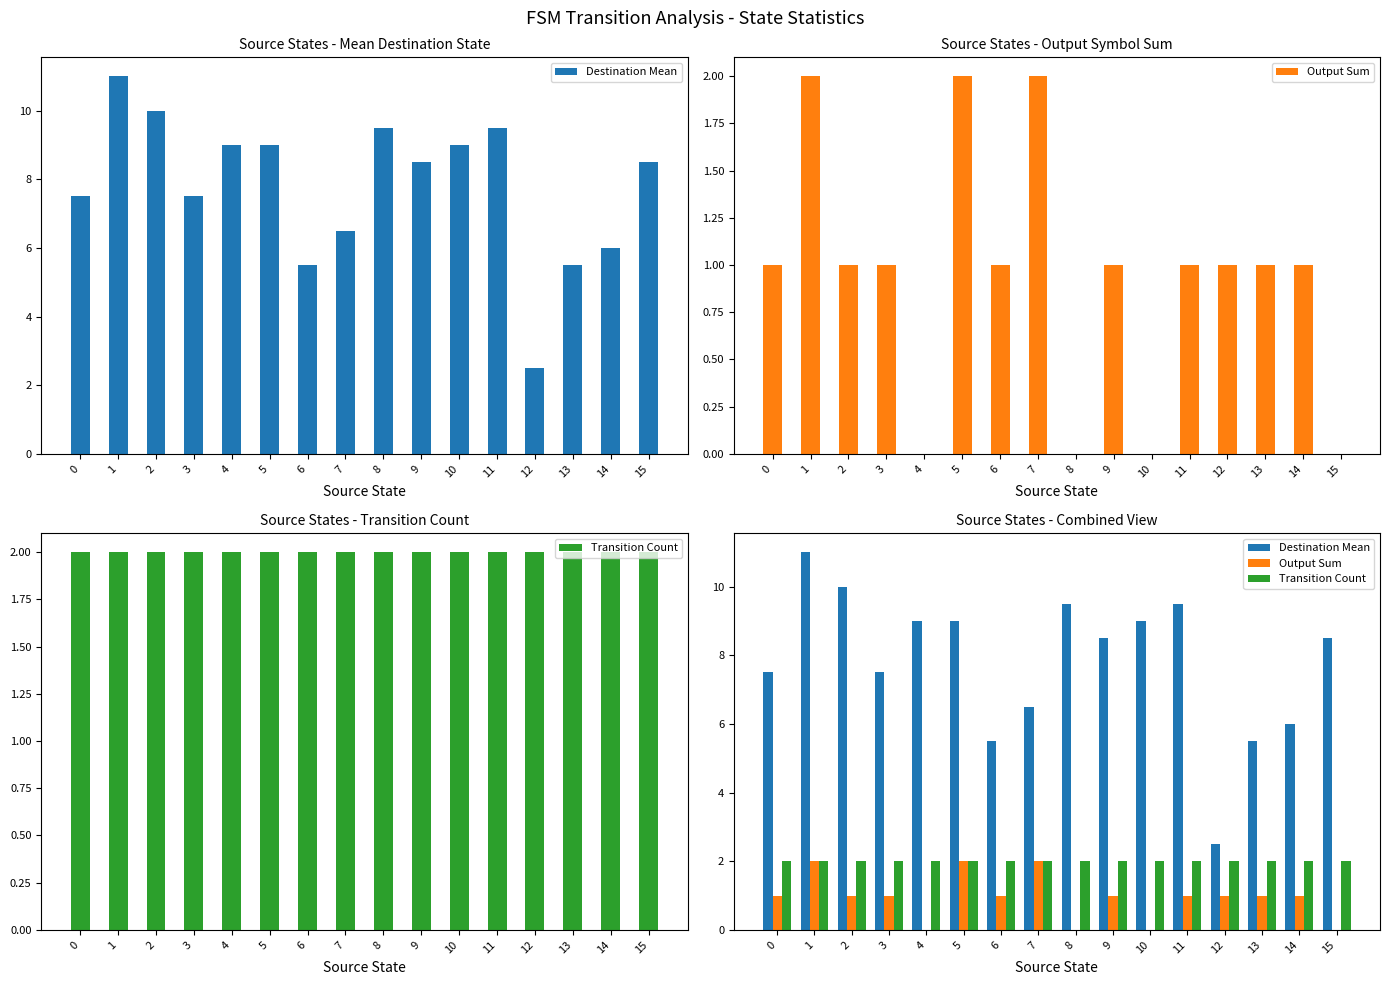

The Output Sum series shows 1.7 at 2. True or false?

False